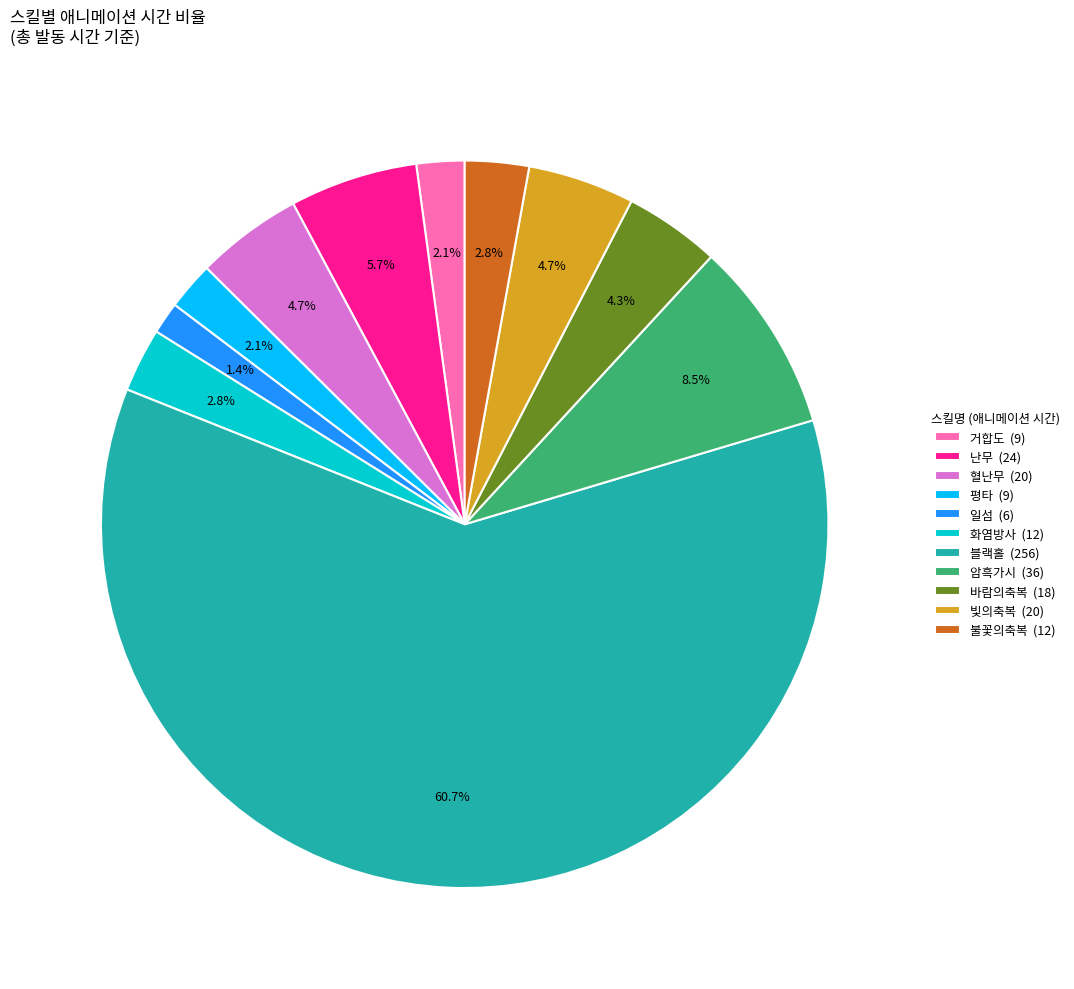

What is the largest slice in the pie chart?

블랙홀